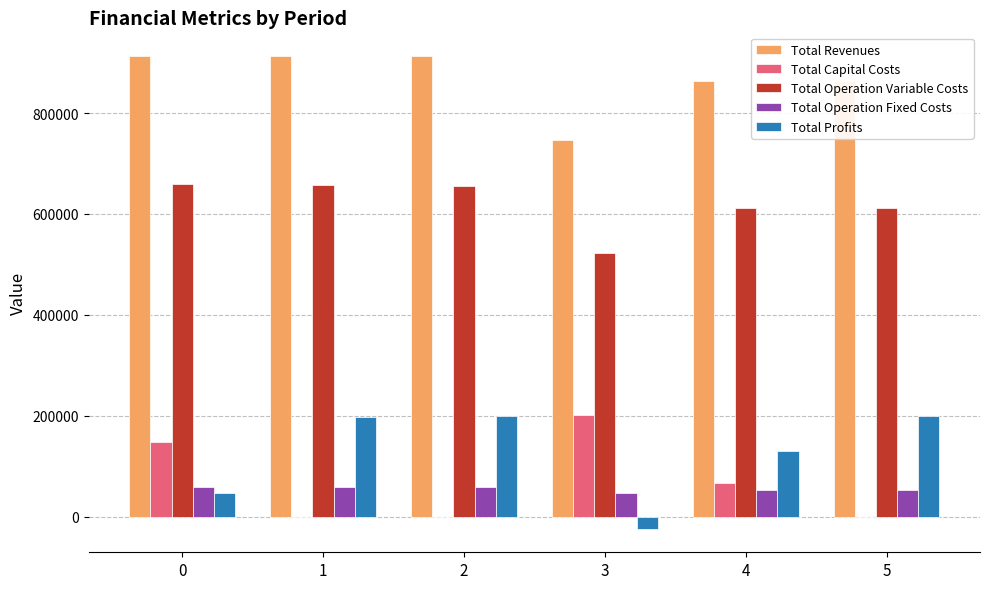

What is the sum of all Total Profits values?

749396.1